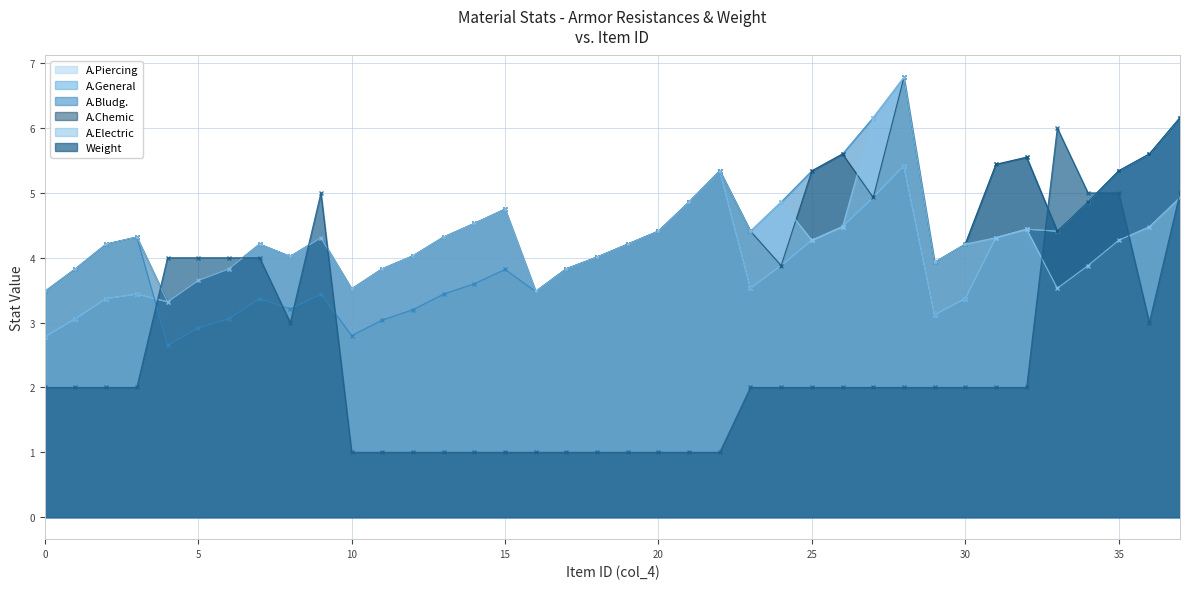

At which label does A.Chemic first exceed 4?

2